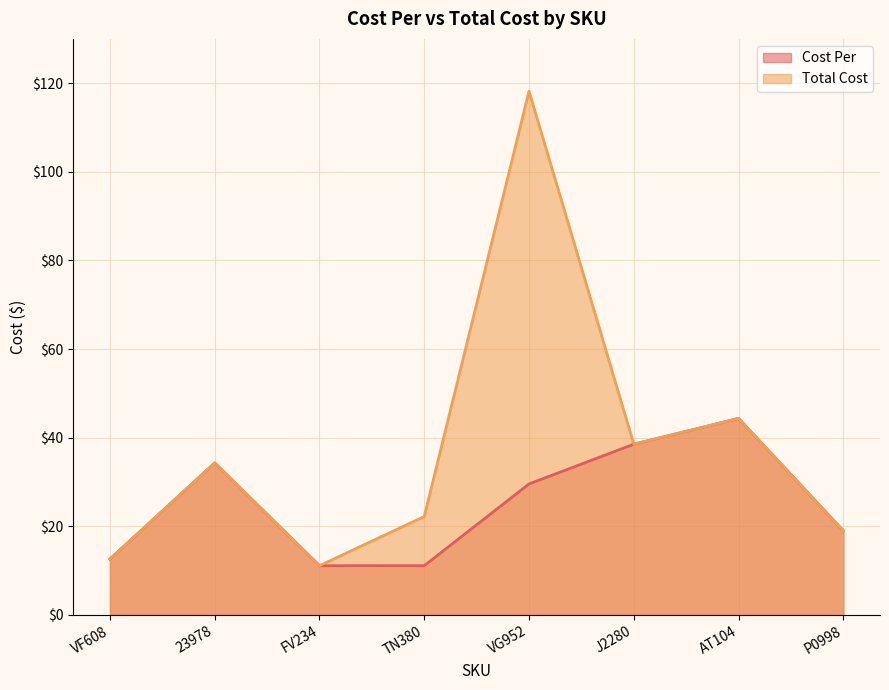

True or false: Total Cost has more than 2 interior local peaks.

True